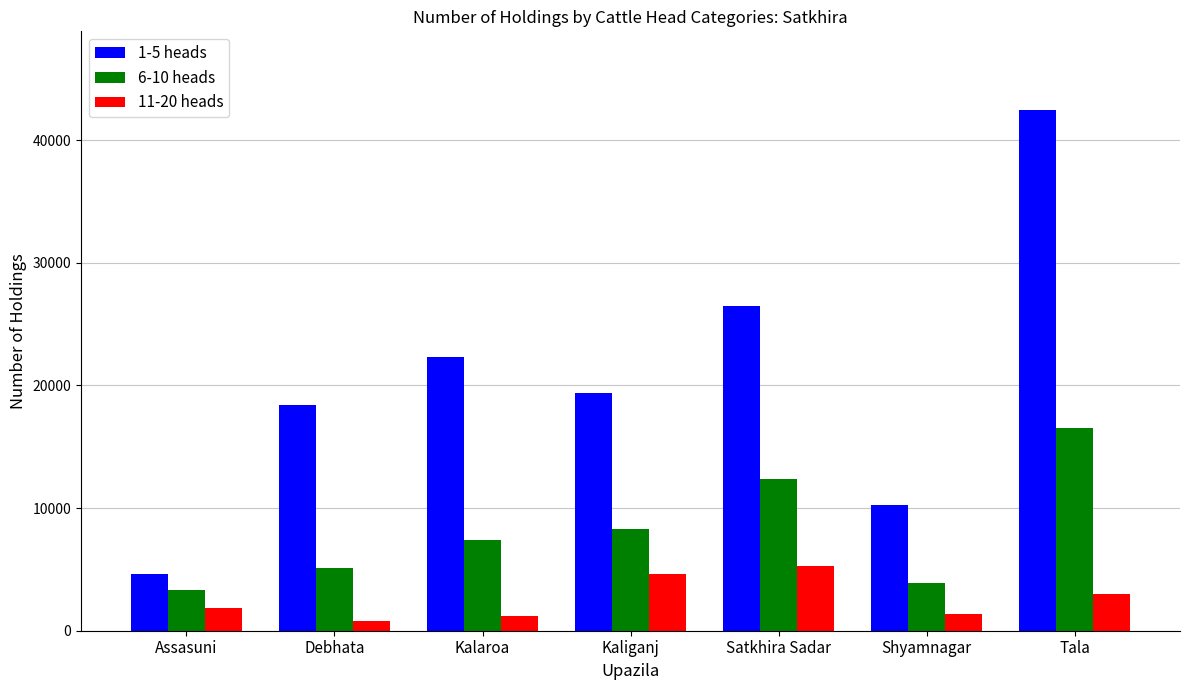

Rank the series by their average value, from lowest to highest.

11-20 heads, 6-10 heads, 1-5 heads